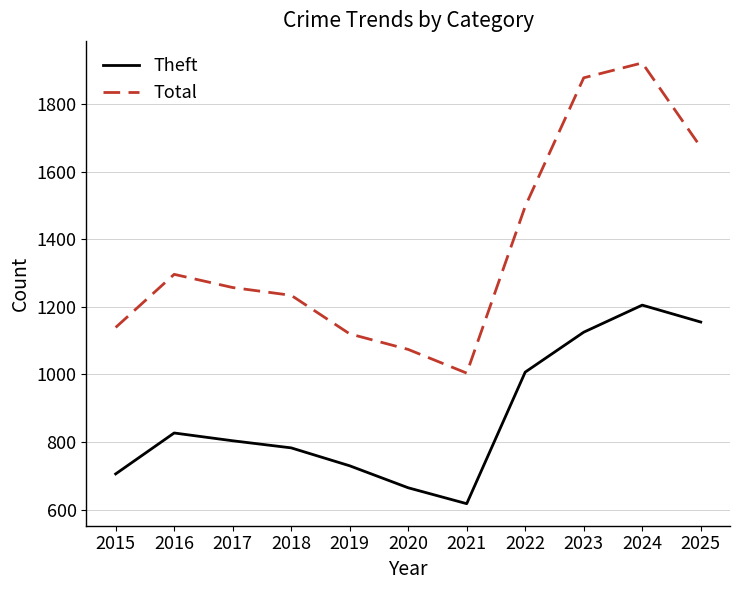

Where does the Total series first go above 1257?

2016